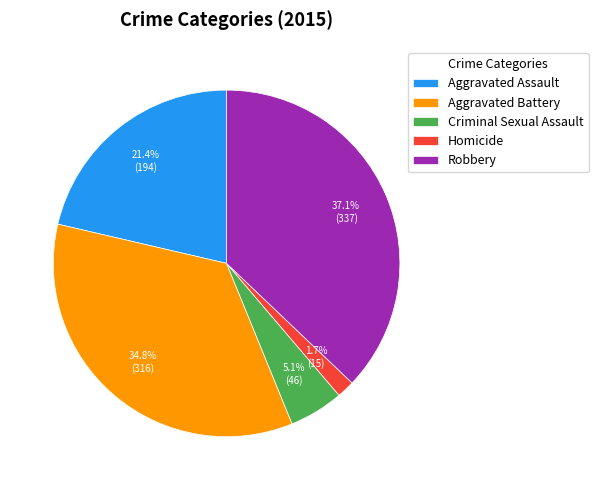

Which has a higher value, Aggravated Assault or Homicide?

Aggravated Assault